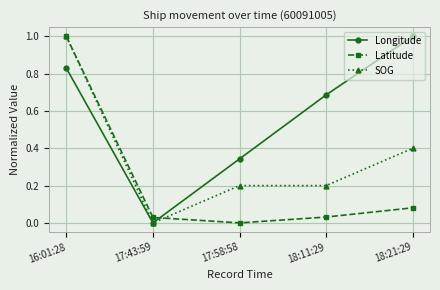

What is the label of the 2nd point from the left?

17:43:59